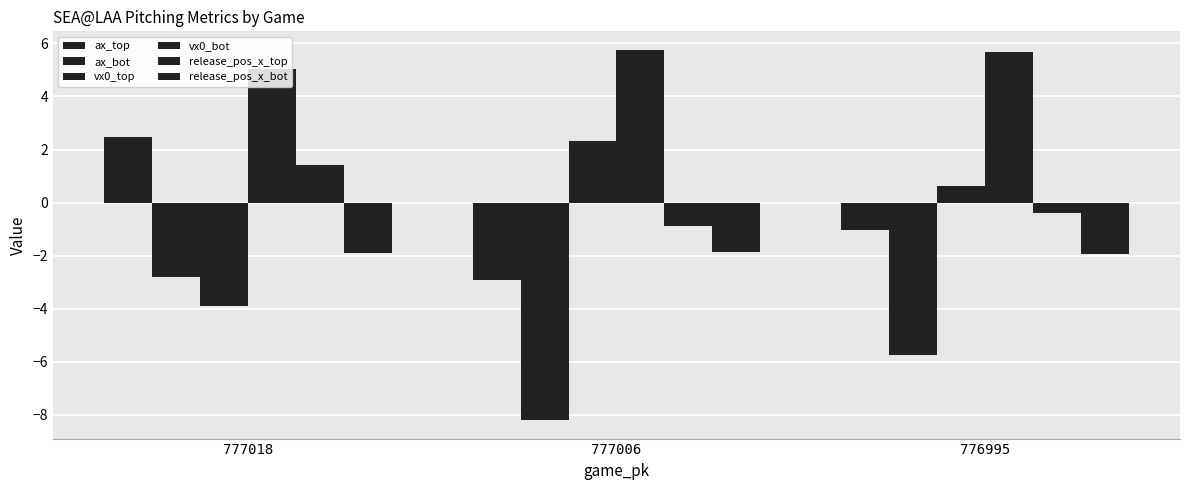

Does the chart contain any negative values?

Yes